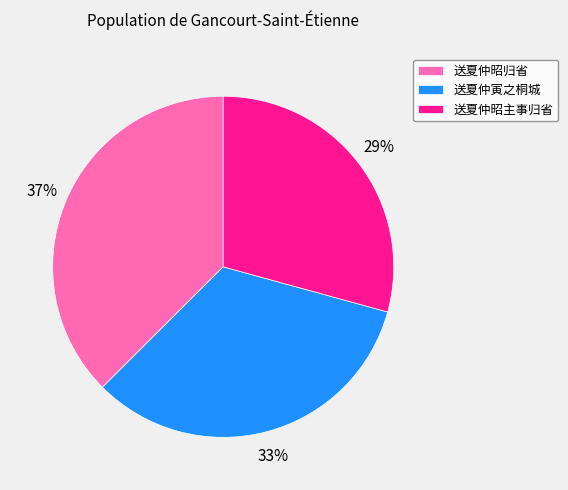

True or false: 送夏仲昭主事归省 accounts for 29% of the total.

True